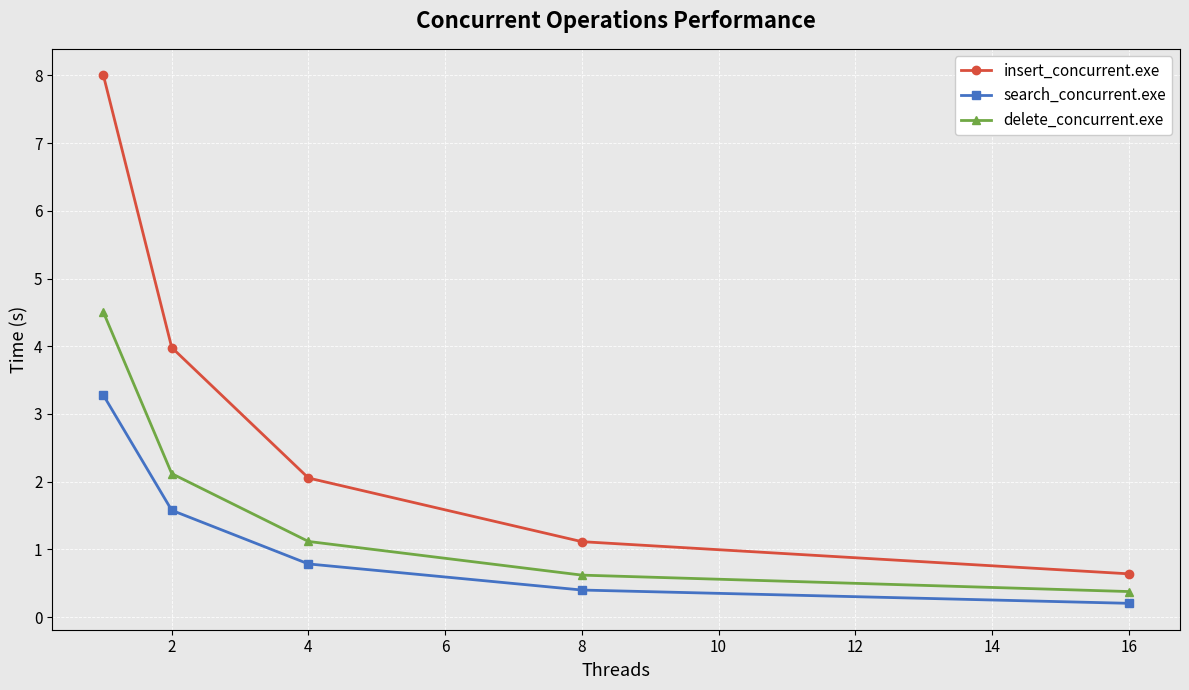

True or false: search_concurrent.exe and delete_concurrent.exe intersect in this chart.

False